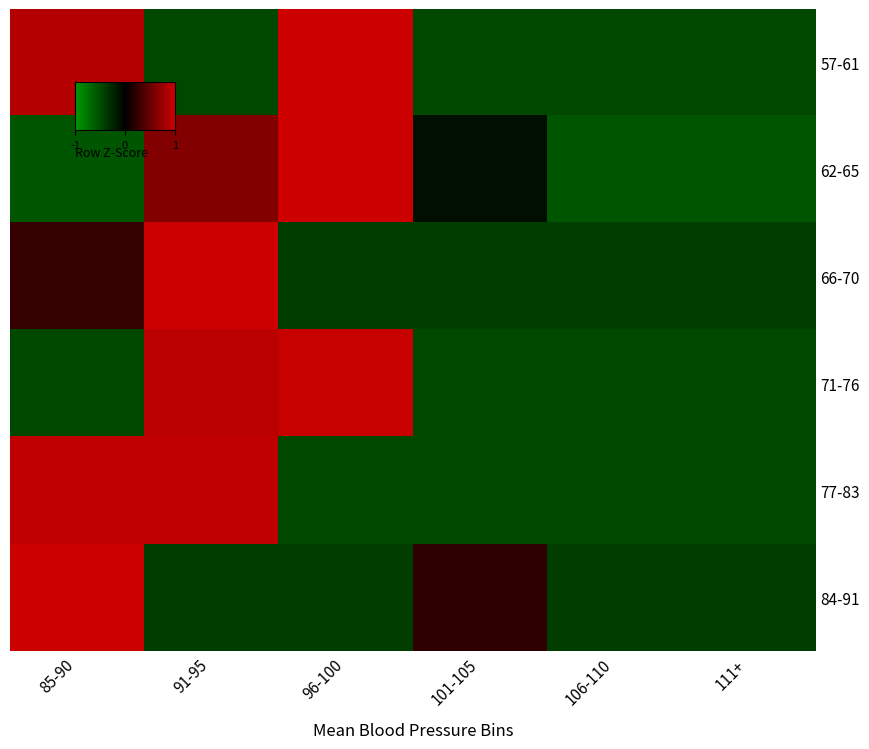

Reading left to right, list all the values displayed in this chart.

57-61: 85-90=1.3	91-95=-0.7	96-100=1.5	101-105=-0.7	106-110=-0.7	111+=-0.7
62-65: 85-90=-0.8	91-95=1.0	96-100=1.7	101-105=-0.1	106-110=-0.8	111+=-0.8
66-70: 85-90=0.4	91-95=2.1	96-100=-0.6	101-105=-0.6	106-110=-0.6	111+=-0.6
71-76: 85-90=-0.7	91-95=1.4	96-100=1.5	101-105=-0.7	106-110=-0.7	111+=-0.7
77-83: 85-90=1.4	91-95=1.4	96-100=-0.7	101-105=-0.7	106-110=-0.7	111+=-0.7
84-91: 85-90=2.1	91-95=-0.6	96-100=-0.6	101-105=0.4	106-110=-0.6	111+=-0.6